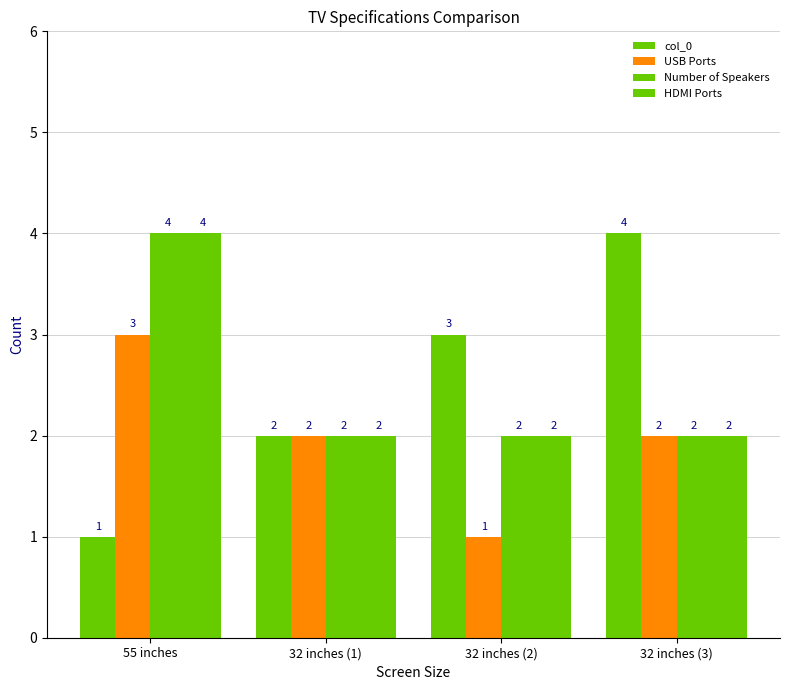

What is the approximate value of HDMI Ports at 32 inches (2)?

2